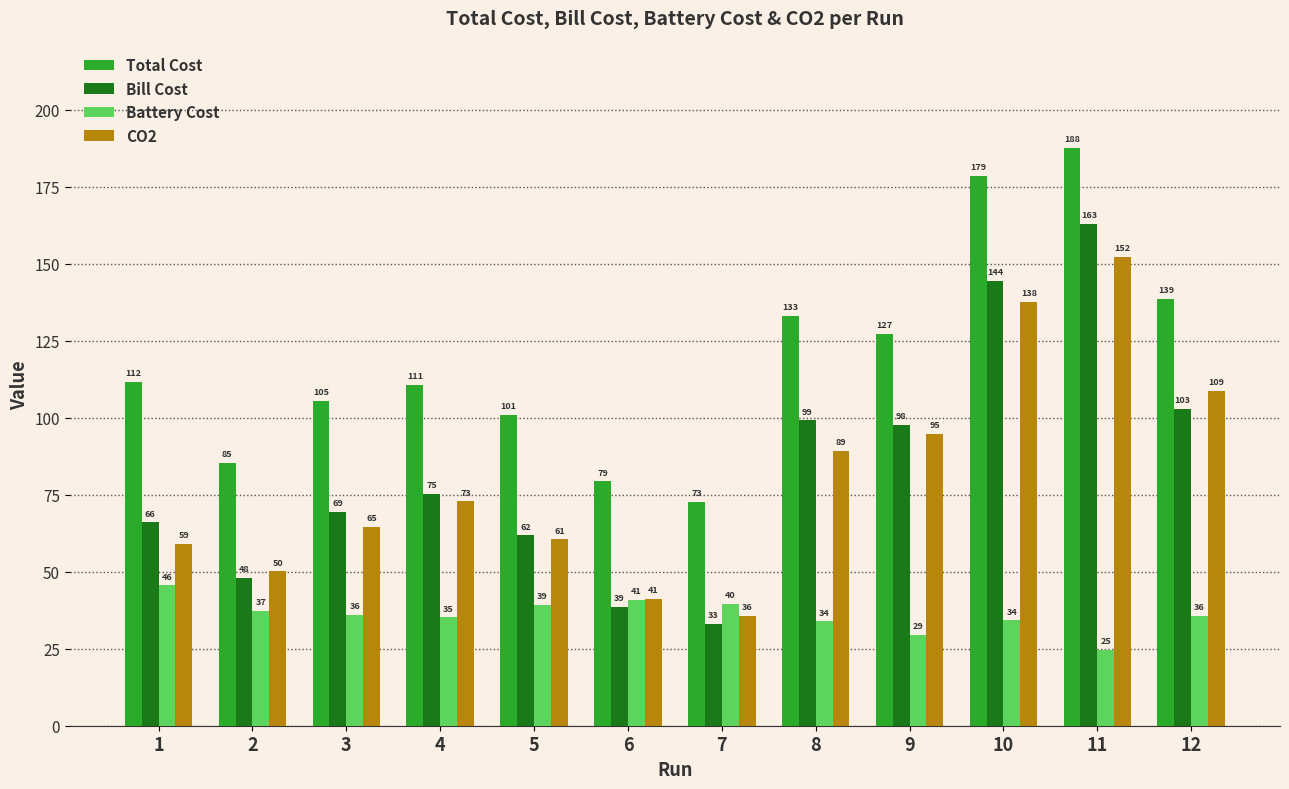

The Bill Cost series shows 109.7 at 4. True or false?

False